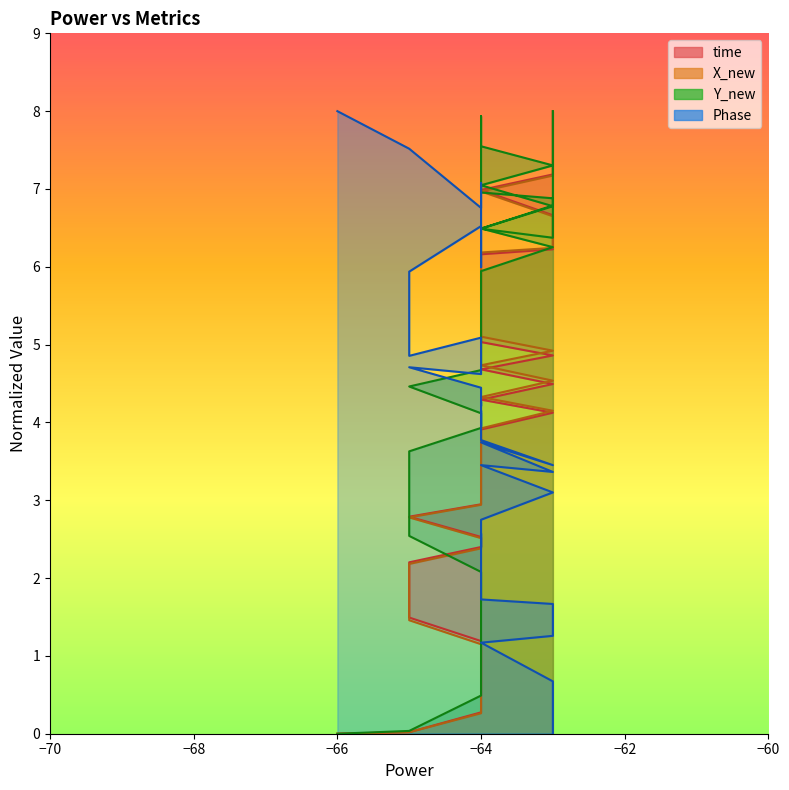

True or false: Phase and Y_new cross at least once.

True